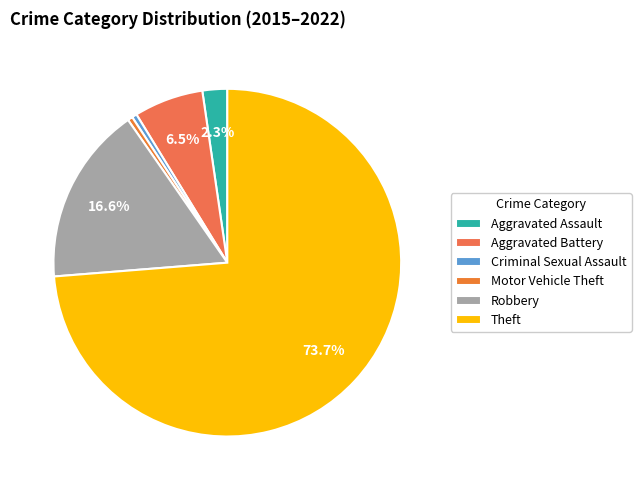

Is Robbery the majority of the pie?

No